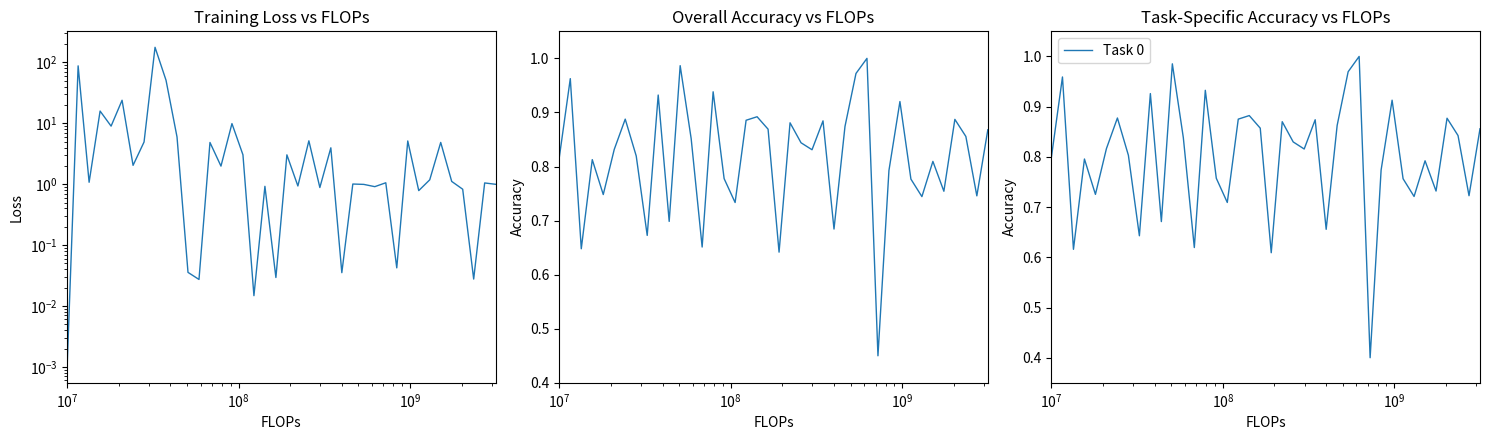

How many categories are shown in the chart?

40